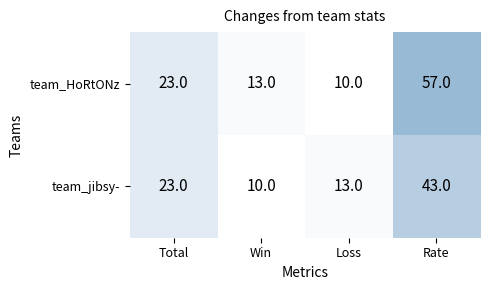

Where does the team_HoRtONz series first go above 23?

3